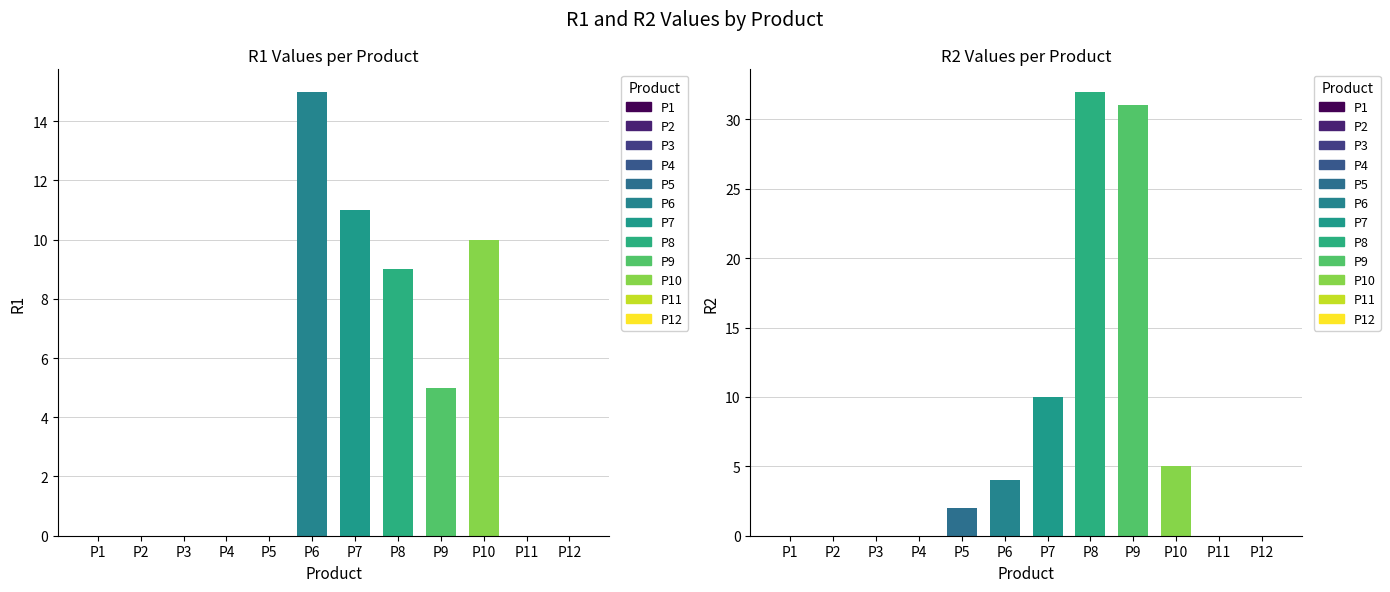

What is the difference between the maximum and second lowest values in the R1 series?

15